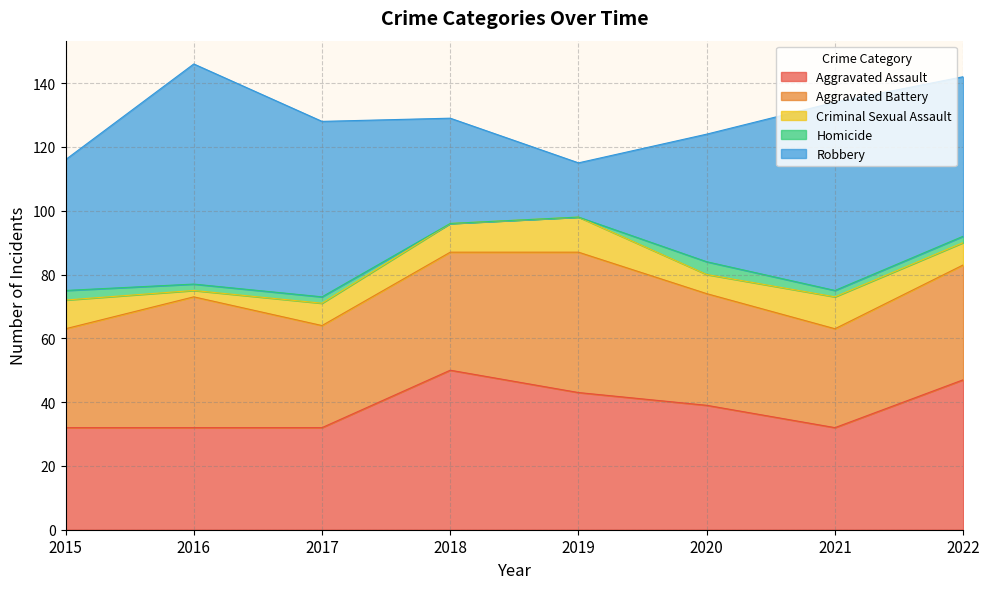

At how many categories does at least one series exceed 5?

8